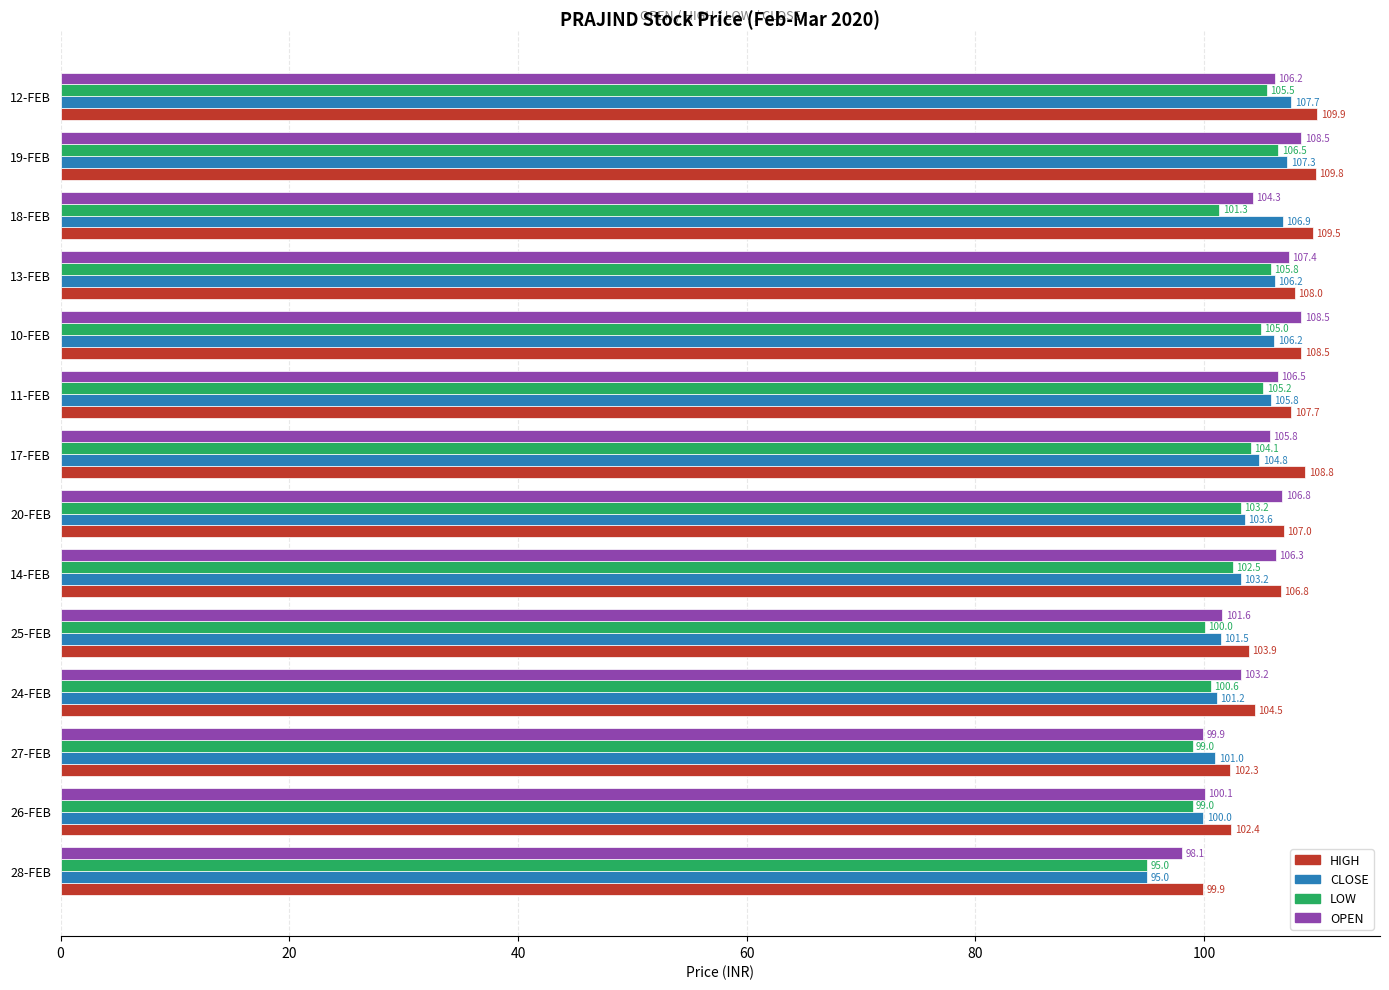

Rank the series by their average value, from lowest to highest.

LOW, CLOSE, OPEN, HIGH